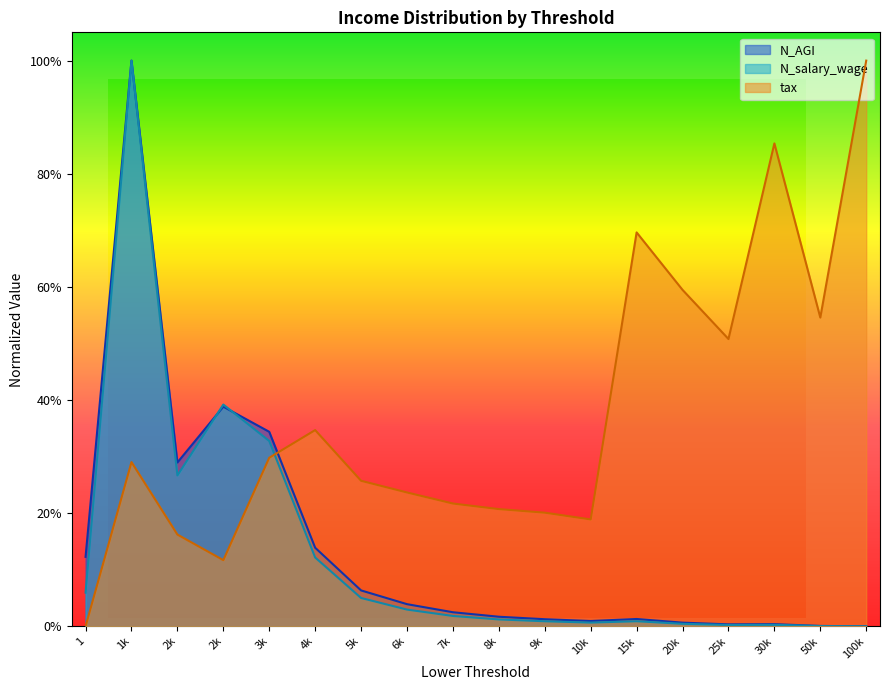

What is the difference between the maximum and minimum values in the tax series?

1.0